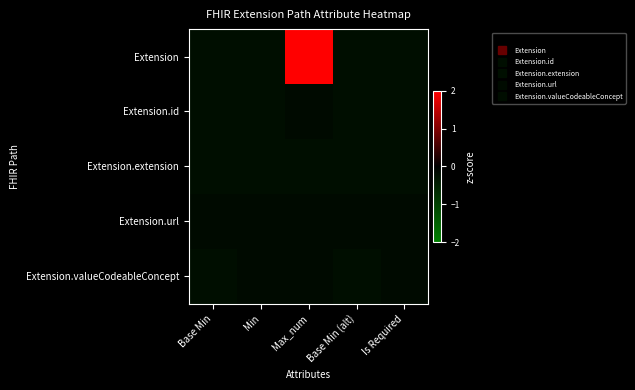

Count the number of data series in this chart.

5